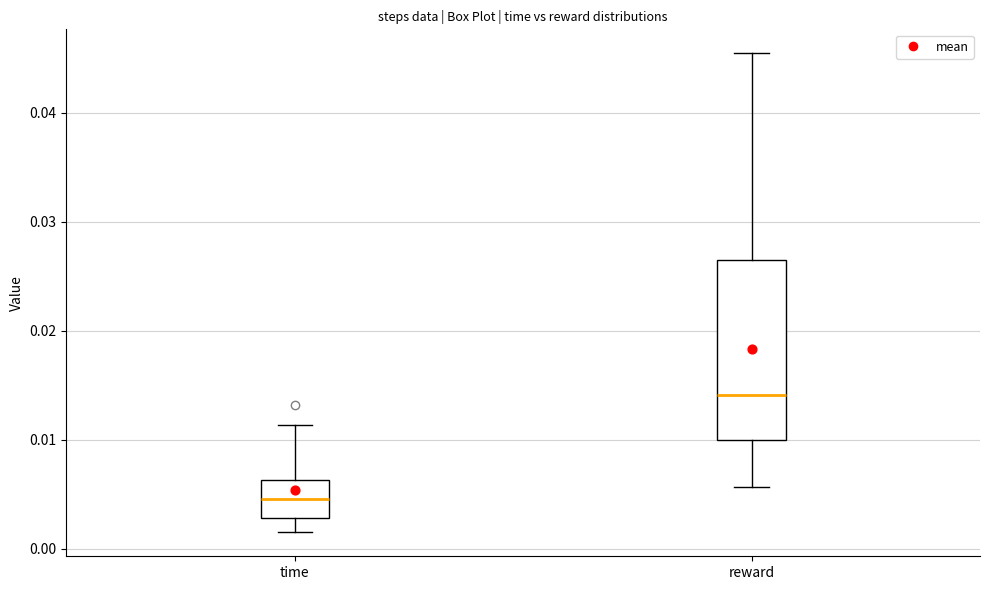

Reading left to right, read every box against the y-axis: the position of its median line, the range the box covers, and the ends of its whiskers. The values are not printed on the chart, so give them approximately, as read against the axis.

time: median 0.005, box 0.003 to 0.006, whiskers 0.002 to 0.011
reward: median 0.014, box 0.010 to 0.026, whiskers 0.006 to 0.045